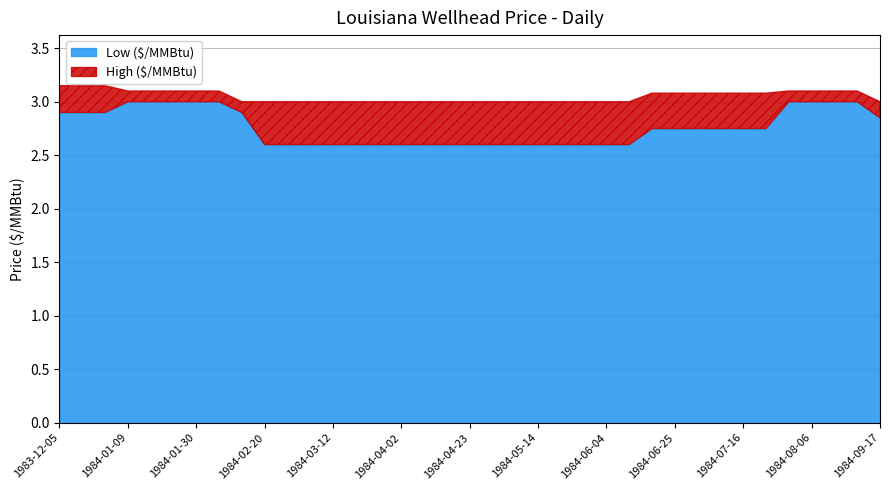

At which category does the chart reach its minimum across all series?

1984-02-20